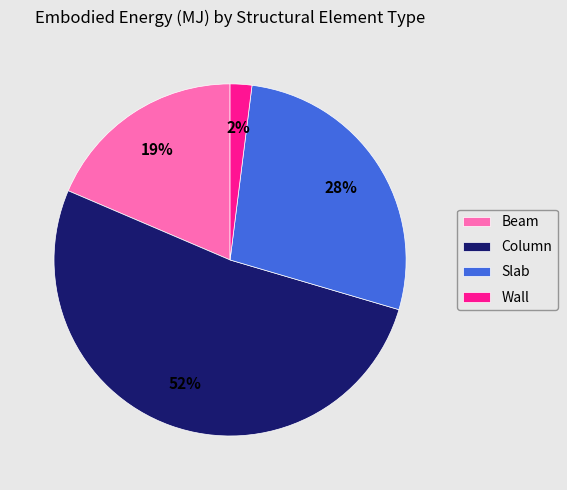

To the nearest percent, what is the average slice percentage?

25%